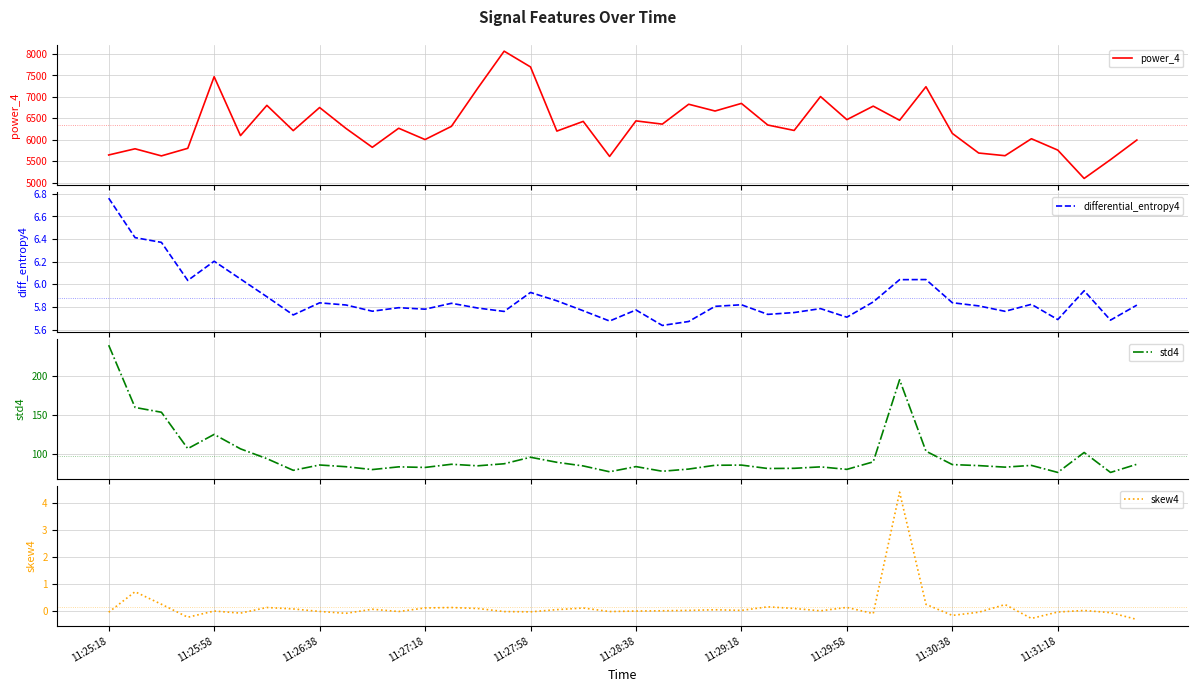

True or false: skew4 has a value of -0.0 at 11:26:38.

True